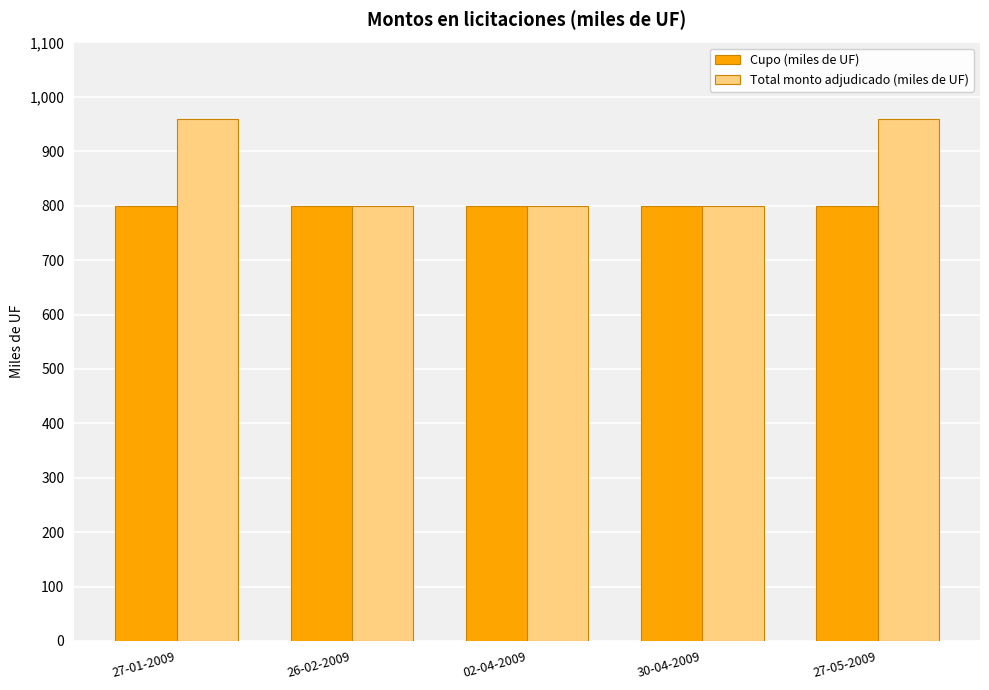

What is the sum of all Cupo (miles de UF) values?

4000